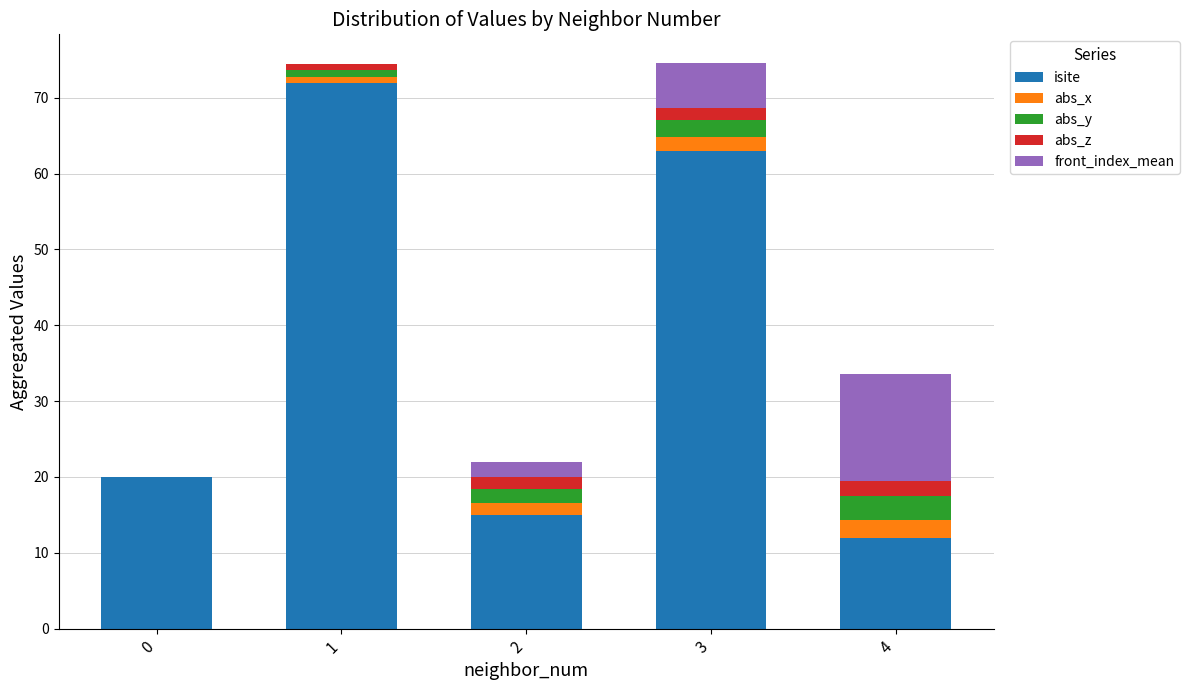

What is the highest value of the isite series?

72.0